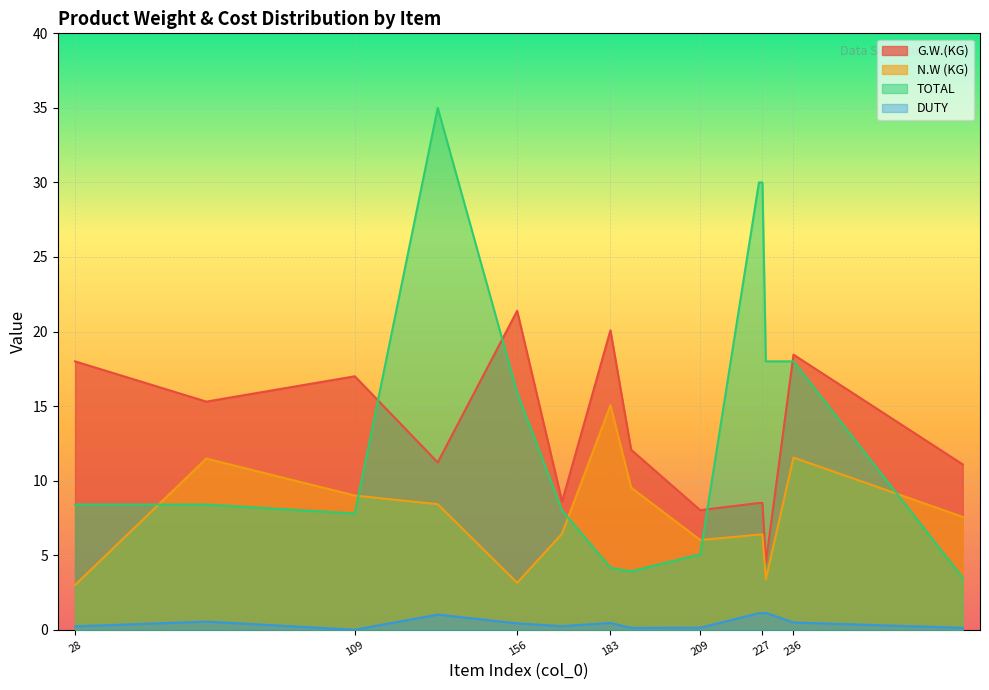

Rank the series by their maximum value, from highest to lowest.

TOTAL, G.W.(KG), N.W (KG), DUTY